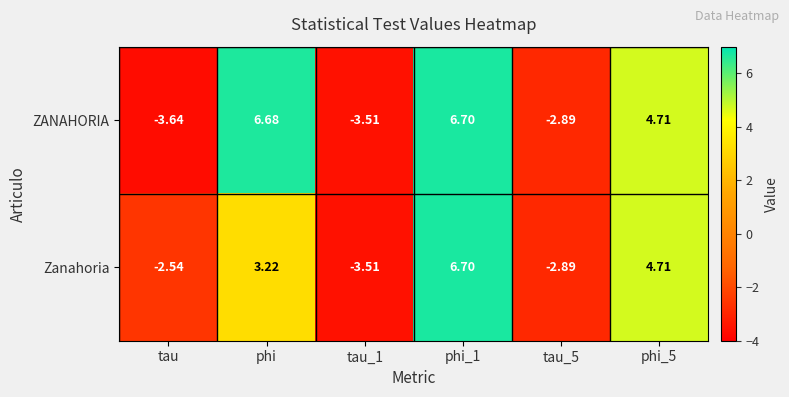

Which series has the widest spread of values?

ZANAHORIA